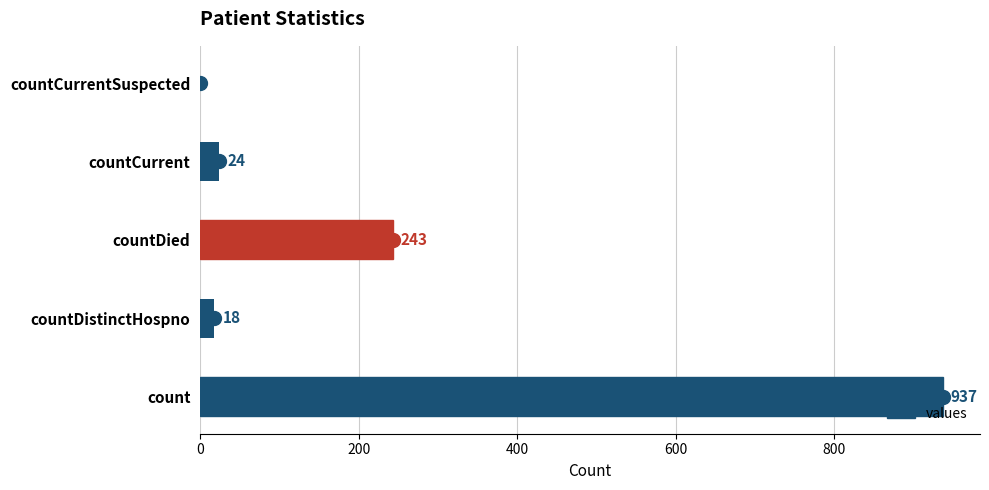

True or false: the data shows 137 at countDied.

False